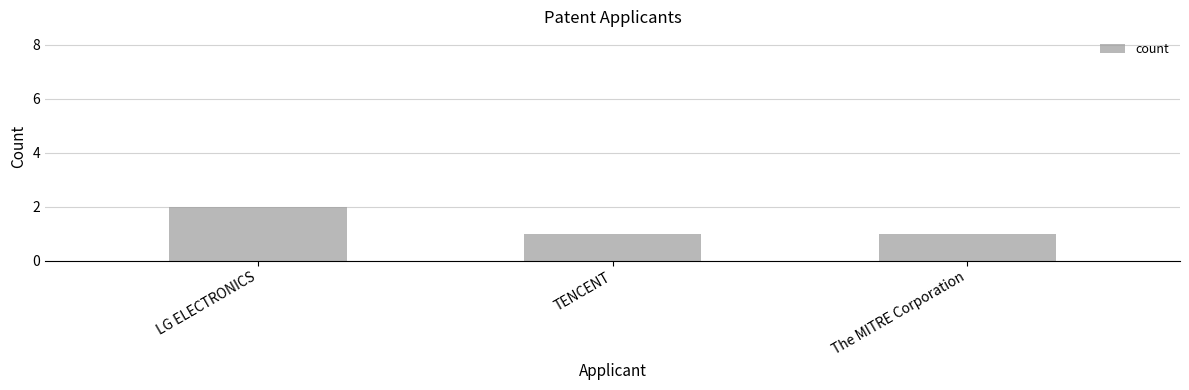

What is the ratio of the value at TENCENT to the value at The MITRE Corporation?

1.0